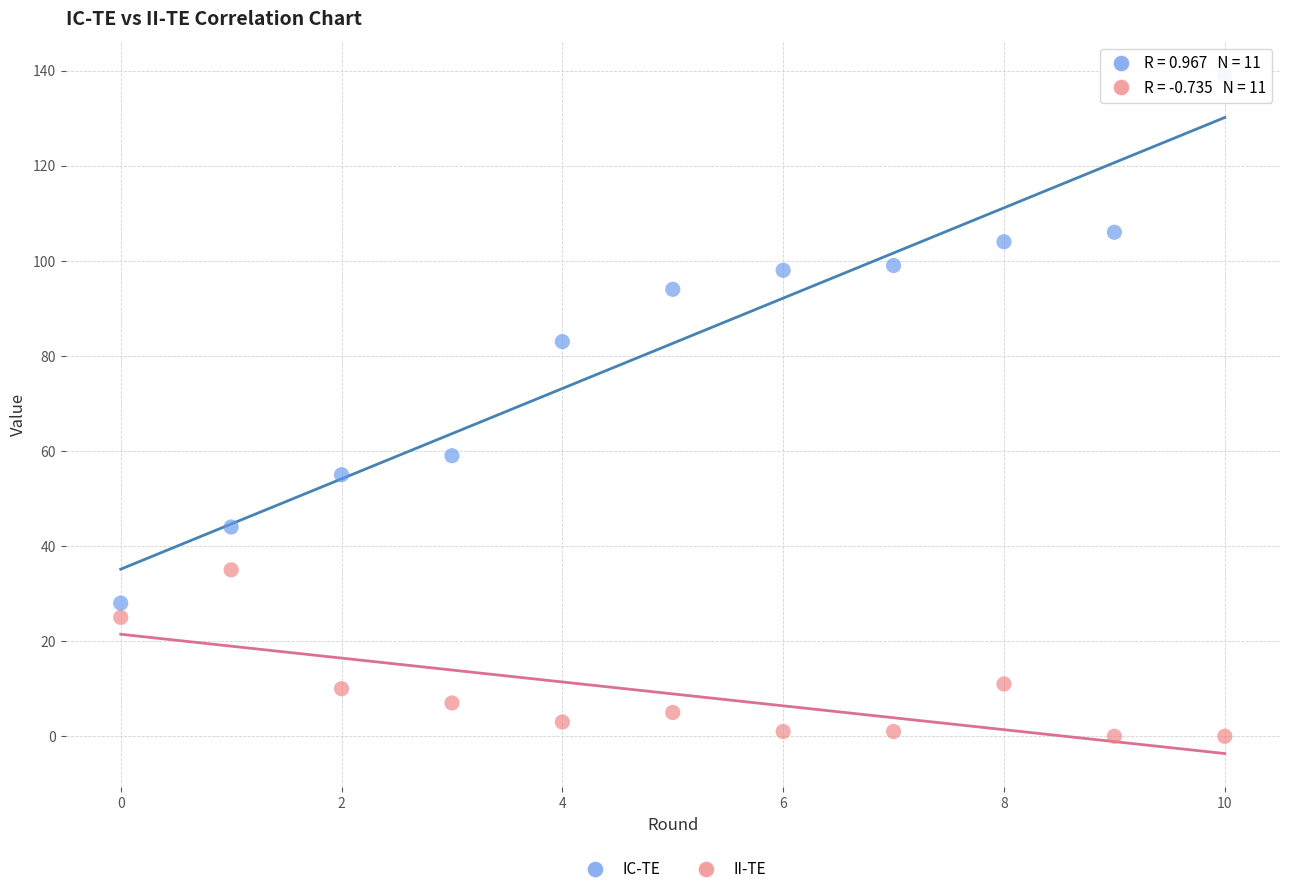

Across all data points, what is the range of Y values (max minus min)?

139